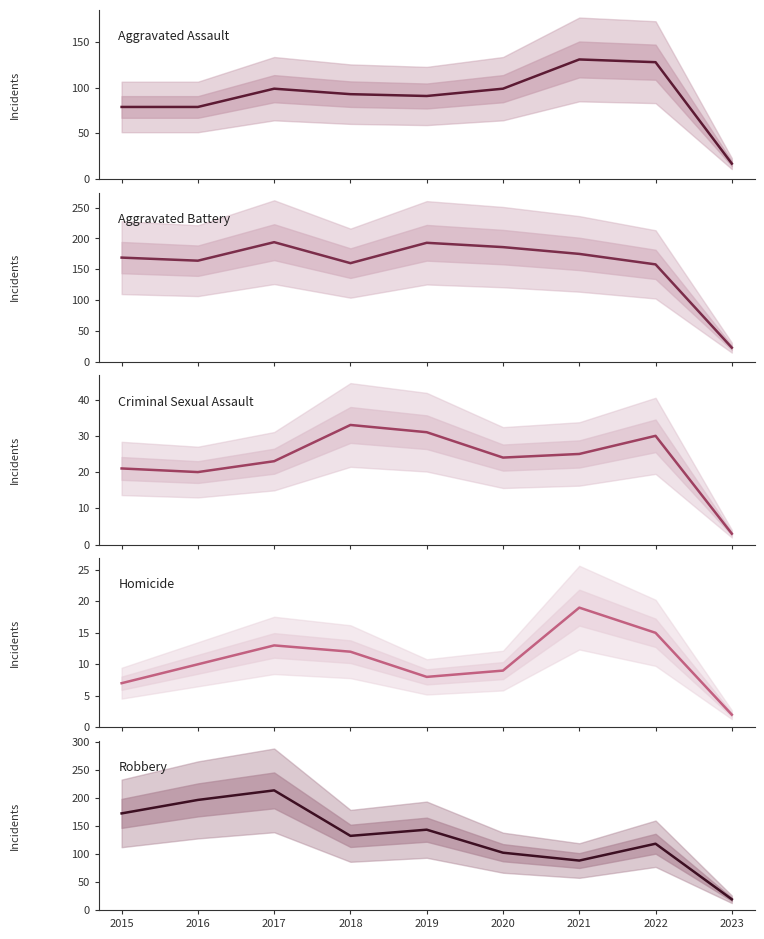

The Homicide series shows 22 at 2022. True or false?

False